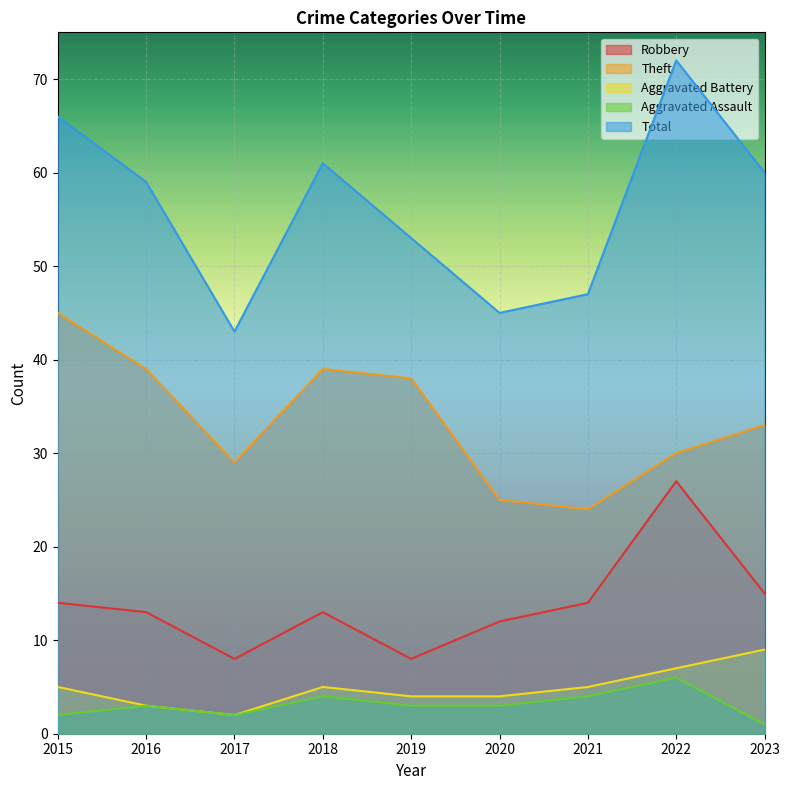

Where is the first local maximum for Theft?

2018